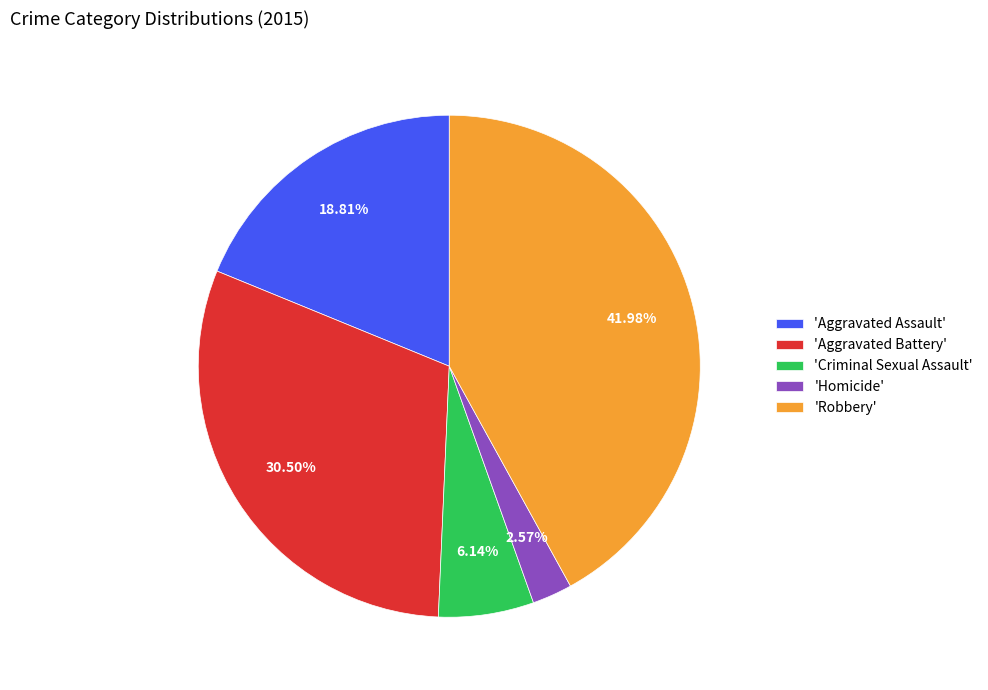

What is the ratio of the value at 'Criminal Sexual Assault' to the value at 'Homicide'?

2.4